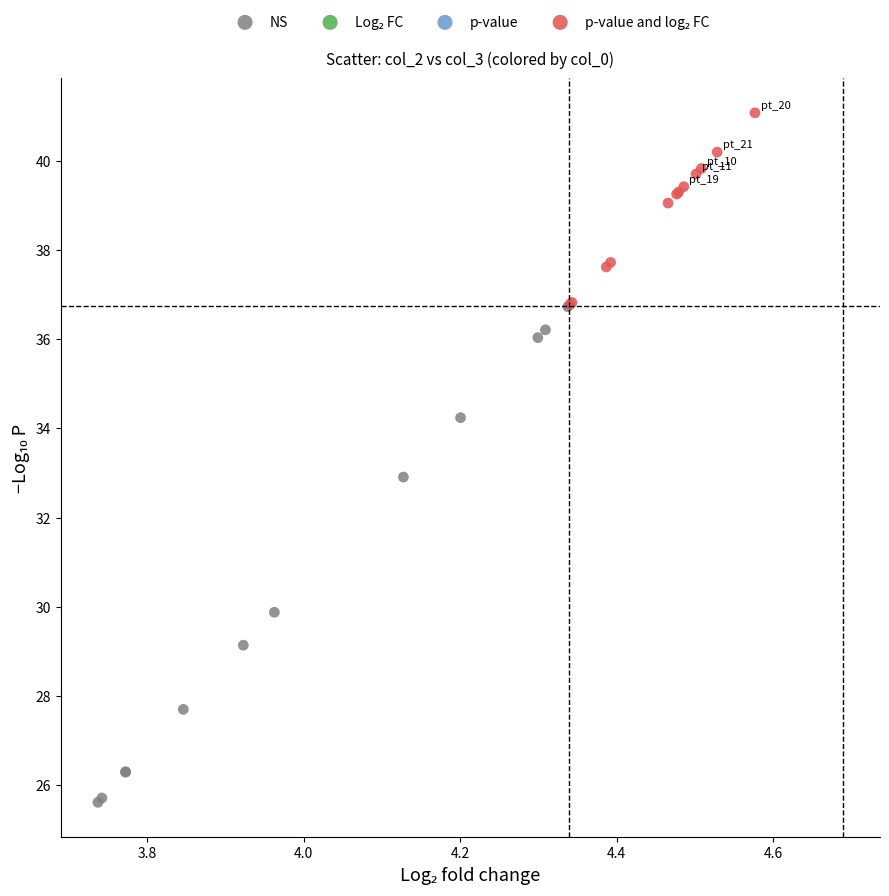

Which series reaches the minimum Y coordinate?

NS